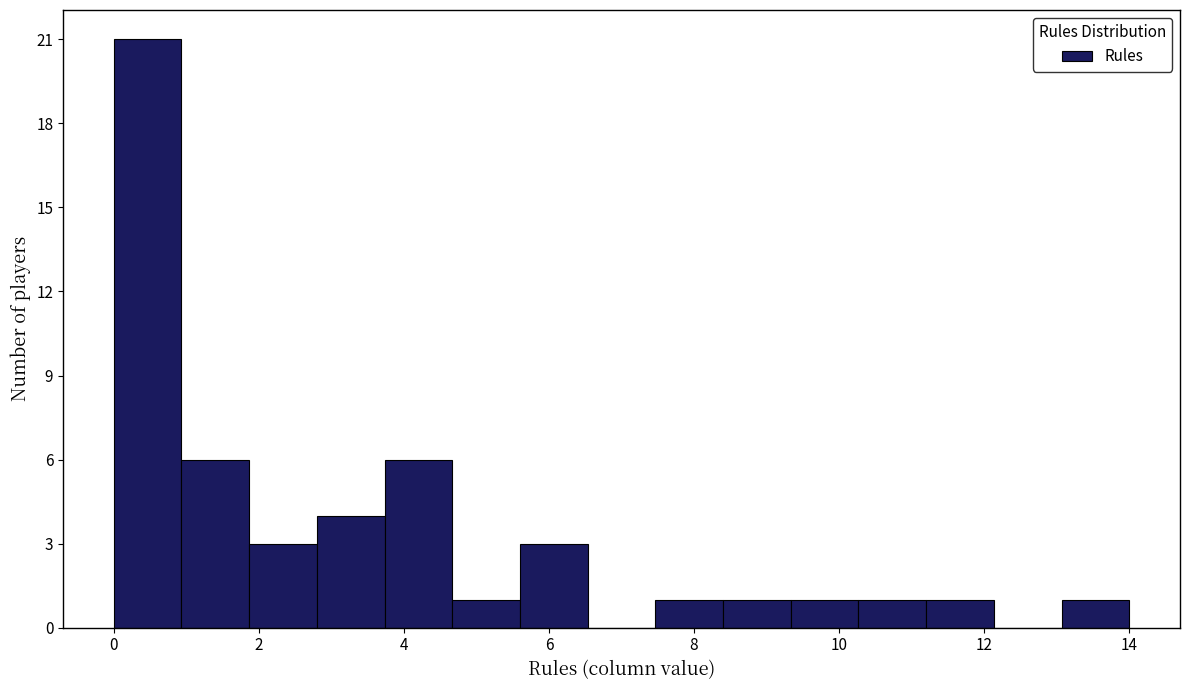

Which range on the x-axis has the tallest bar?

0.0 to 1.0